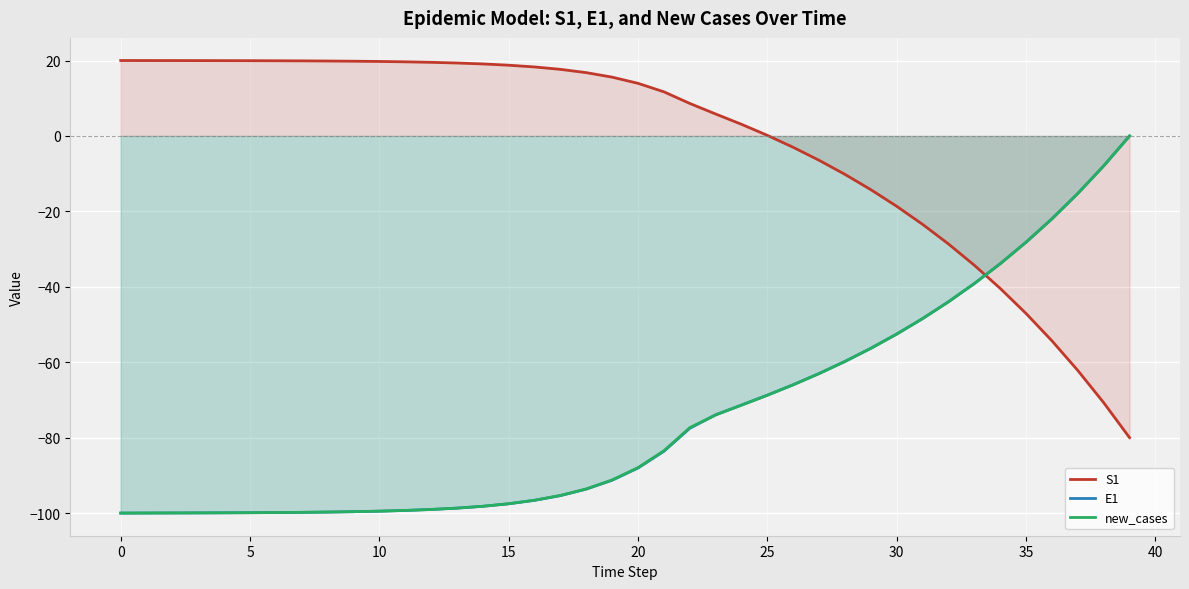

True or false: E1 has more than 2 points higher than both neighbors.

False